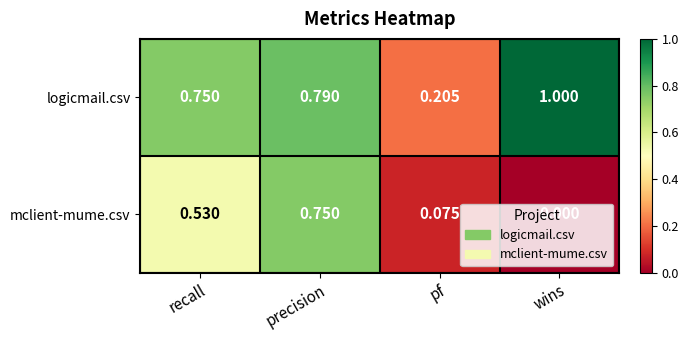

At which label does mclient-mume.csv reach its minimum?

wins